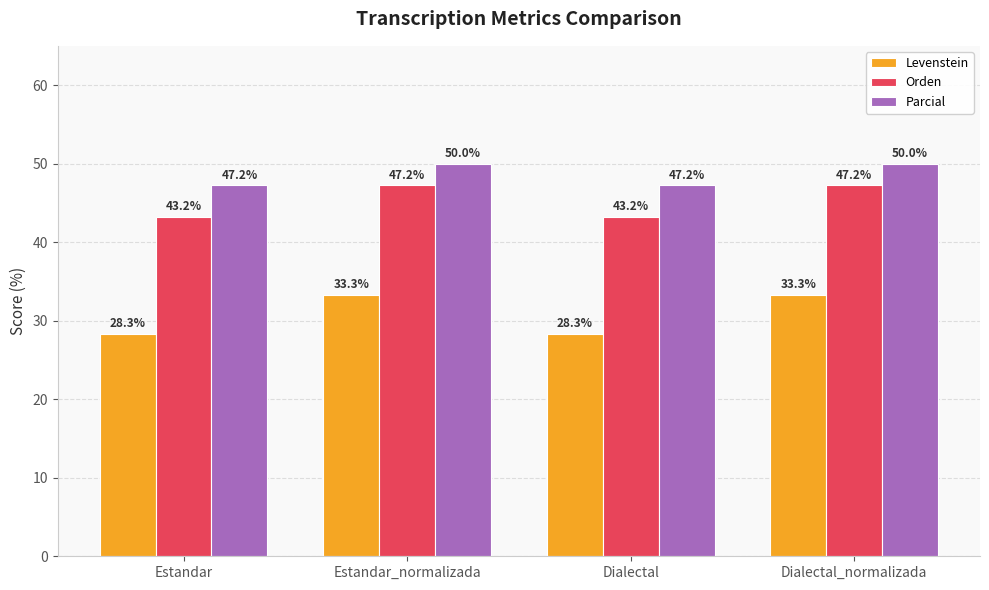

Which series has the widest spread of values?

Levenstein